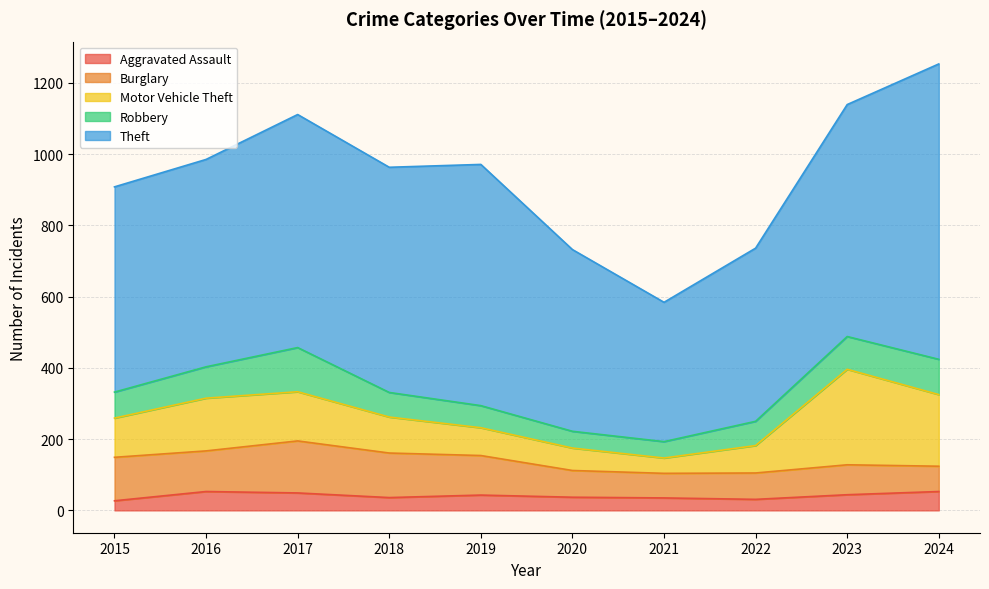

What is the sum of all Motor Vehicle Theft values?

1227